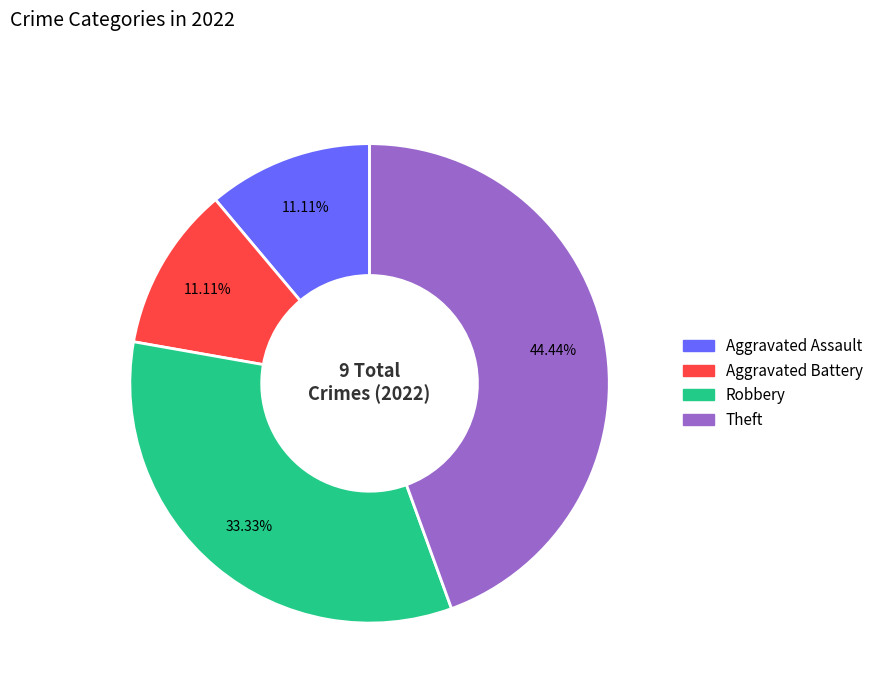

Which slice is the largest?

Theft